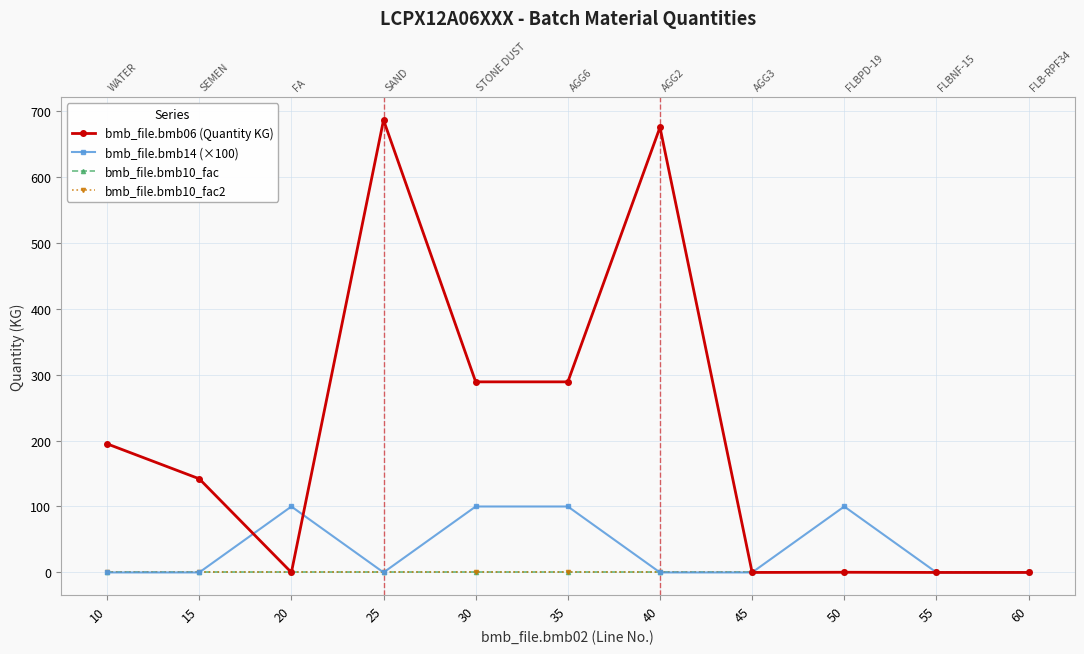

What is the sum of all bmb_file.bmb10_fac2 values?

11.0